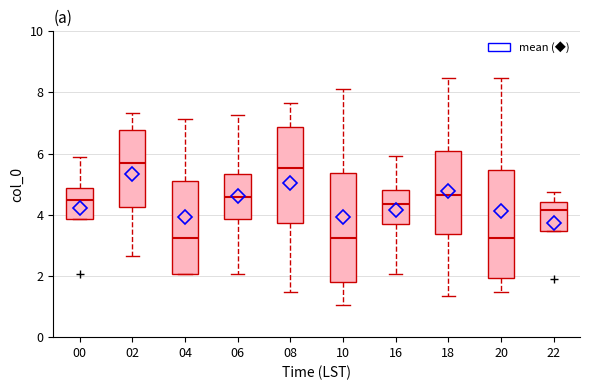

Where does the upper whisker of the box at x = 02 end on the y-axis? The values are not printed on the chart, so give them approximately, as read against the axis.

7.4